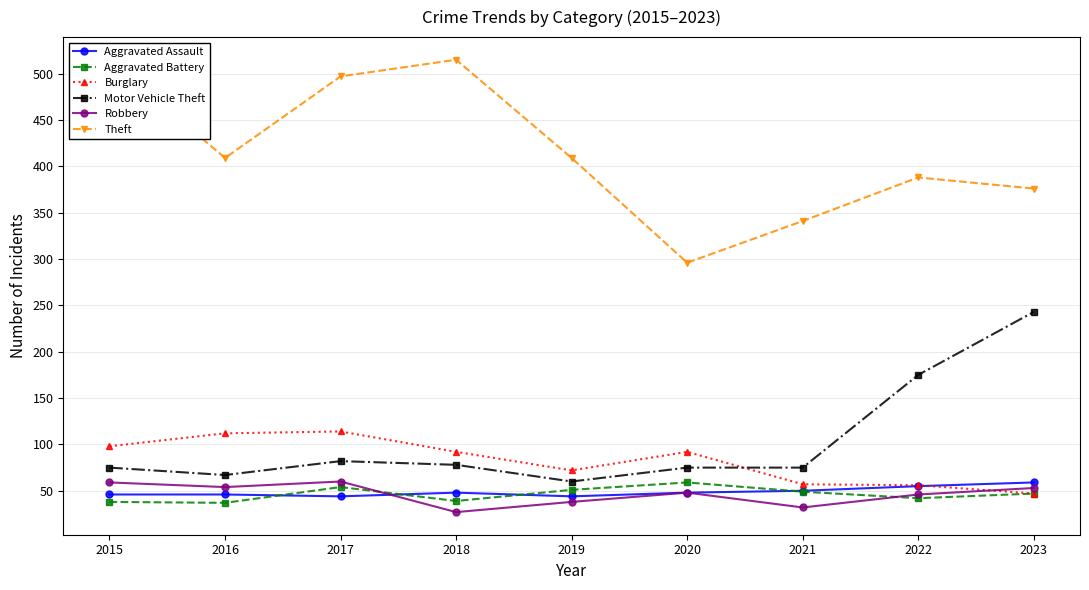

What are all the series names shown in the legend?

Aggravated Assault, Aggravated Battery, Burglary, Motor Vehicle Theft, Robbery, Theft